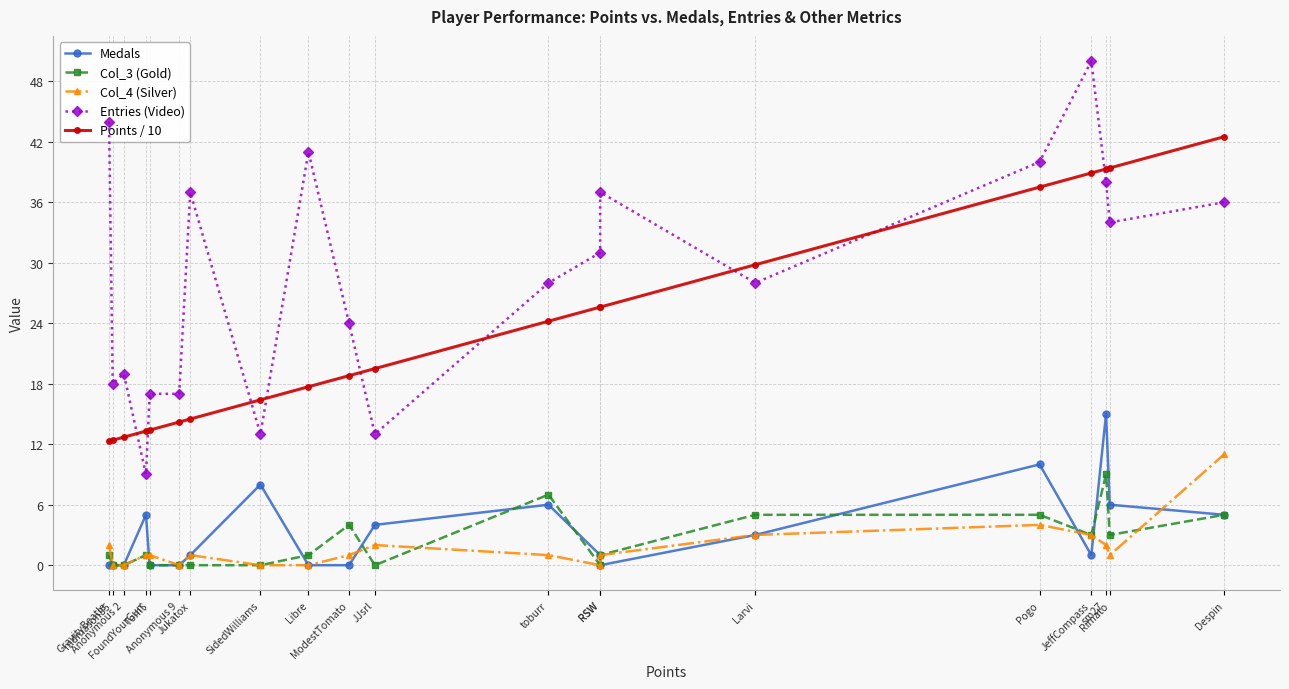

Which series has the largest total across all categories?

Entries (Video)